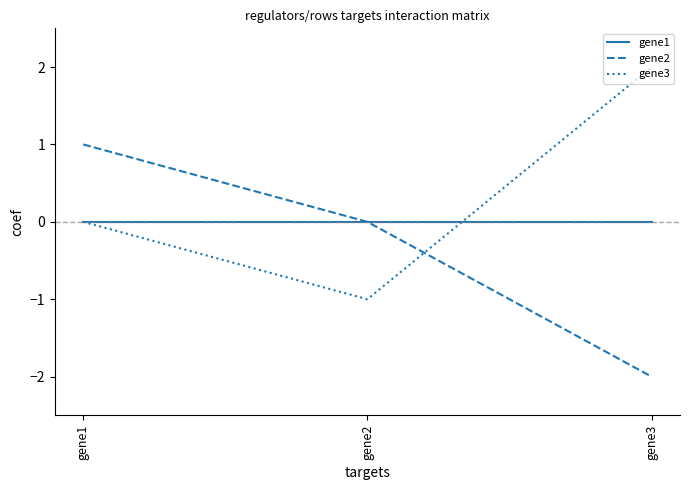

How many lines are shown in the chart?

3